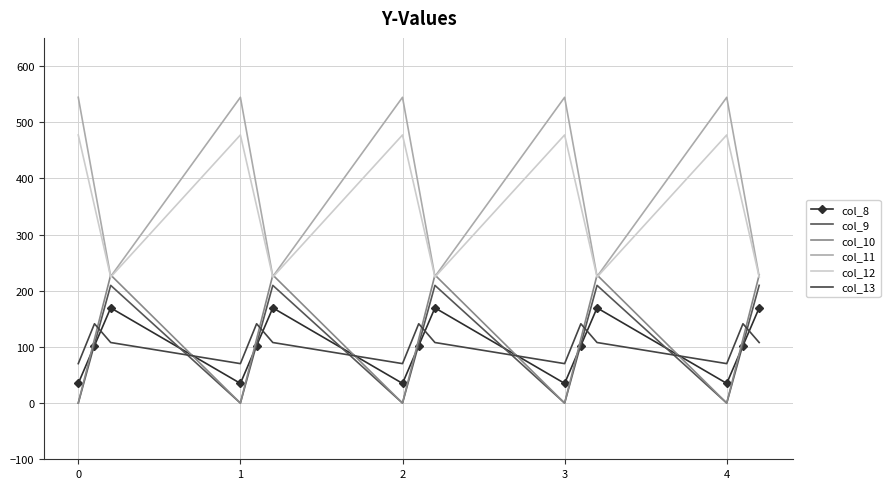

Which series has the largest total across all categories?

col_11